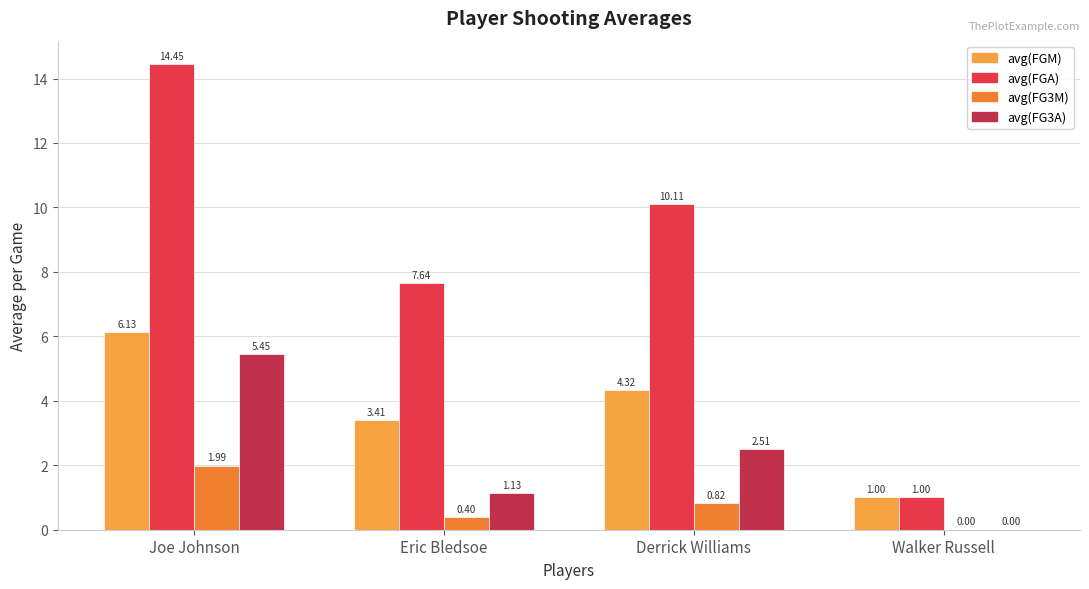

Which has a higher value, Eric Bledsoe or Joe Johnson?

Joe Johnson